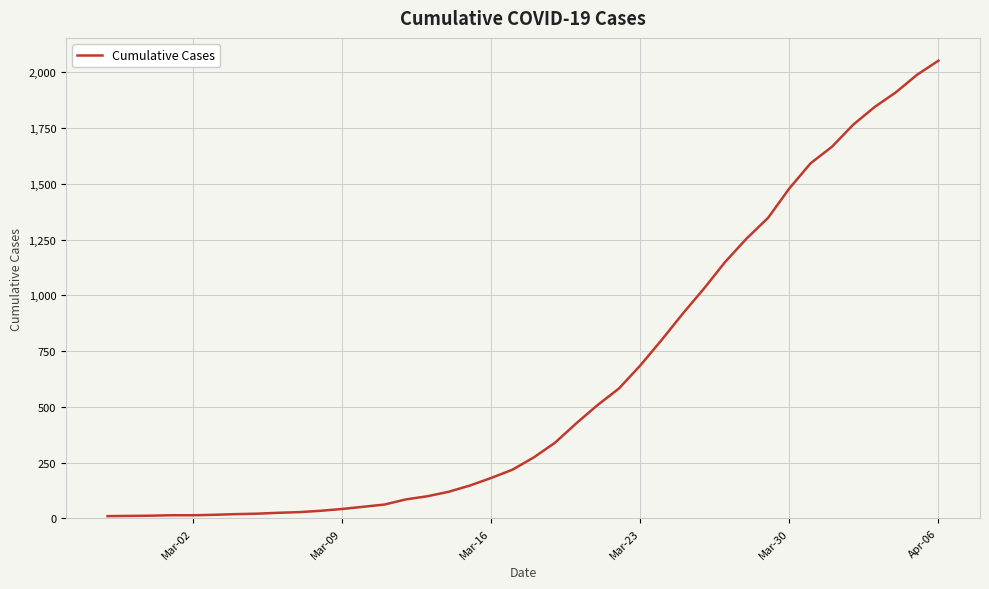

What is the maximum value shown in the chart?

2052